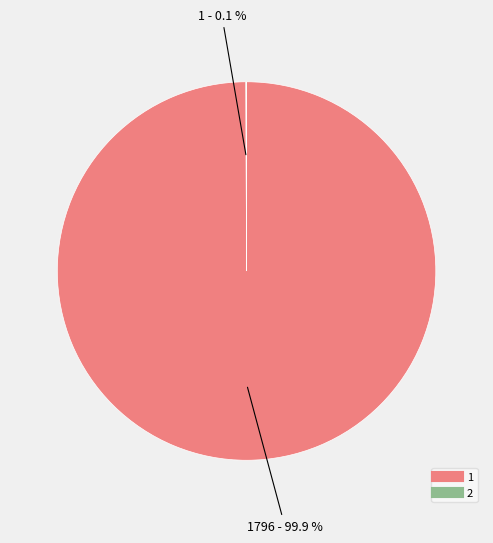

To the nearest percent, what portion does 1 represent?

100%